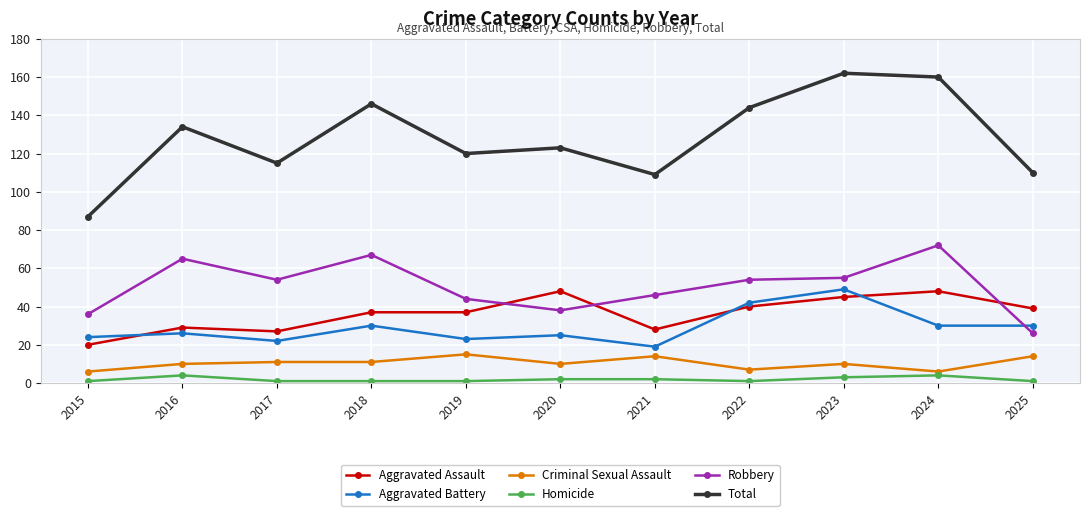

At which category does Total reach its first local peak?

2016